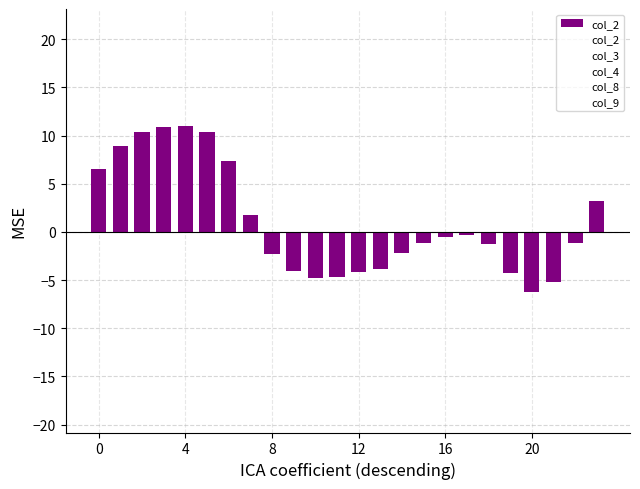

What is the minimum value shown in the chart?

-6.3